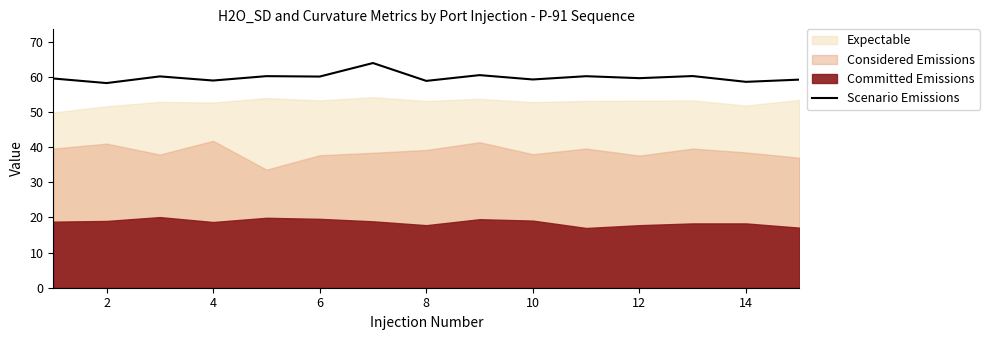

Does the chart display data point markers on the line(s)?

No